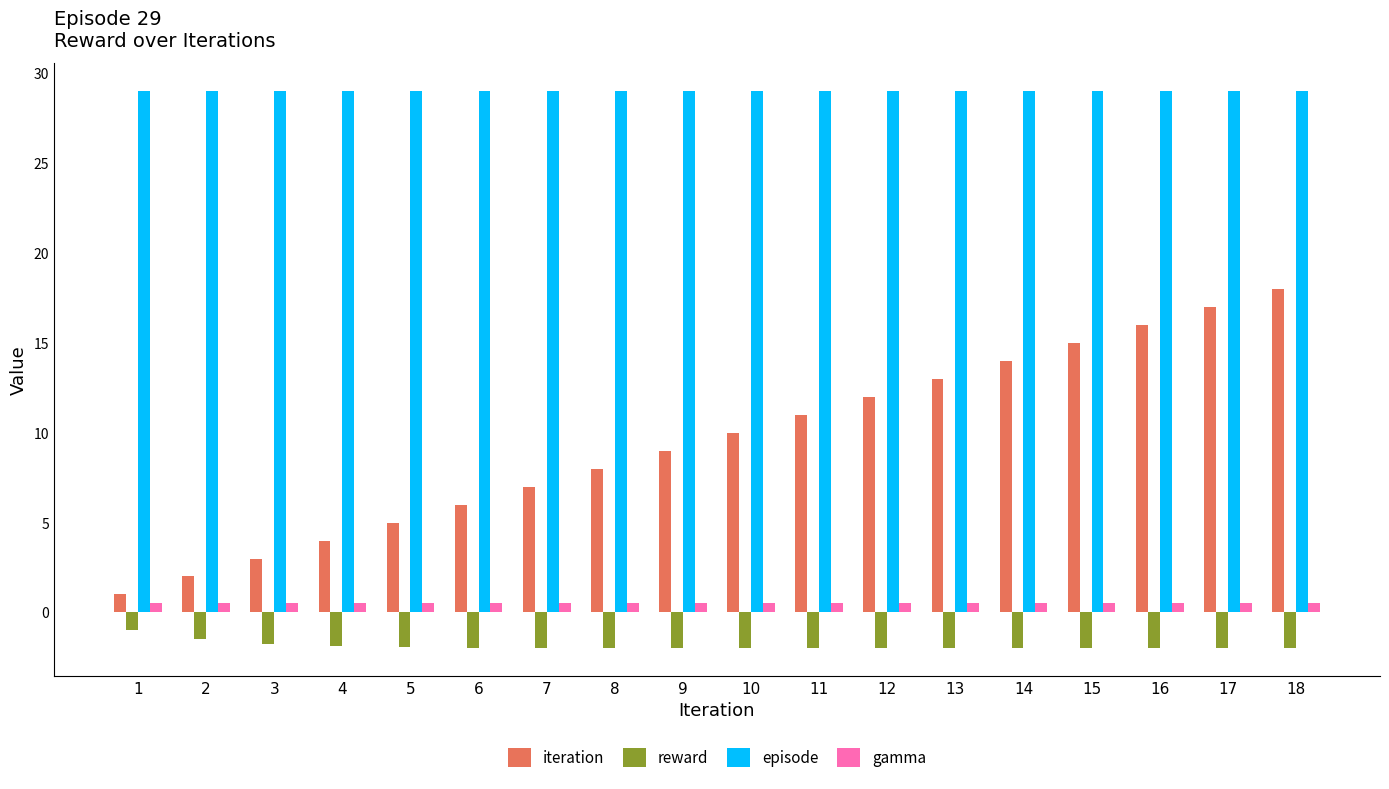

The value of episode at 3 is 29.0. True or false?

True